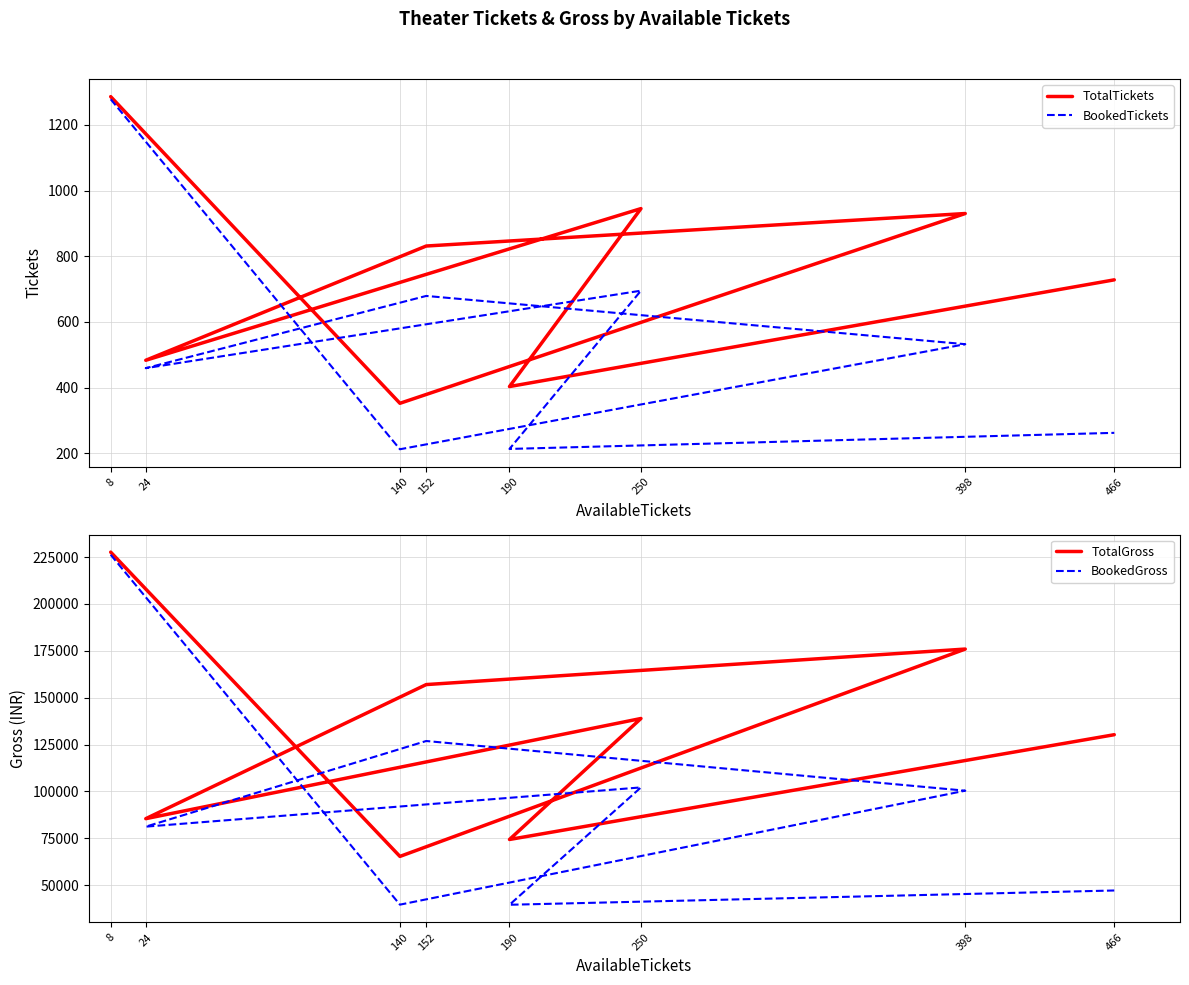

Is it true that TotalGross equals 130272 at 466?

True